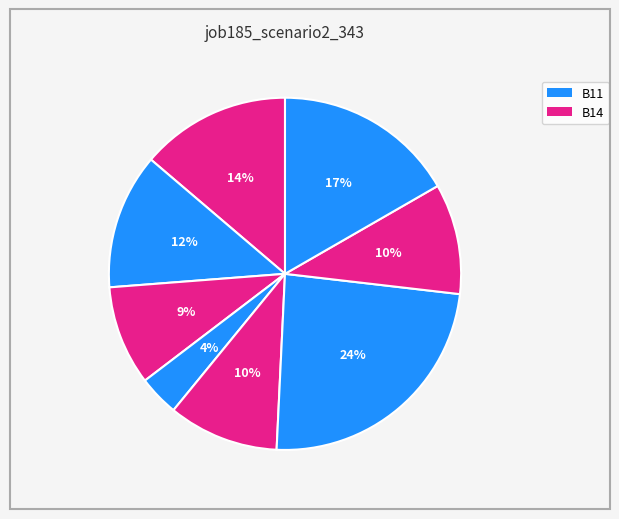

To the nearest percent, what is the difference between the largest and smallest slice percentages?

20%